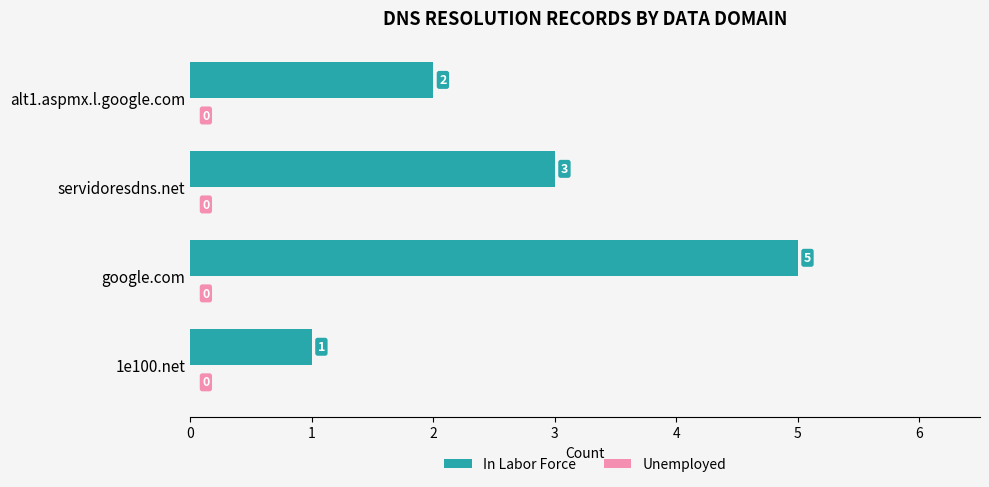

Rank the categories by value from lowest to highest.

1e100.net, alt1.aspmx.l.google.com, servidoresdns.net, google.com